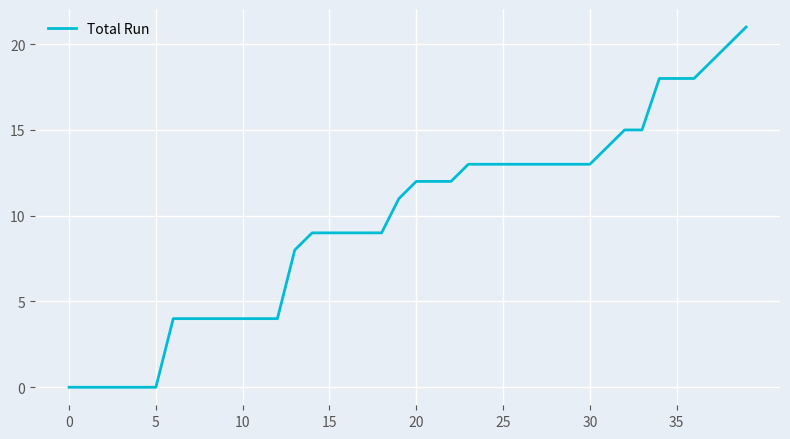

What is the difference between the maximum and minimum values?

21